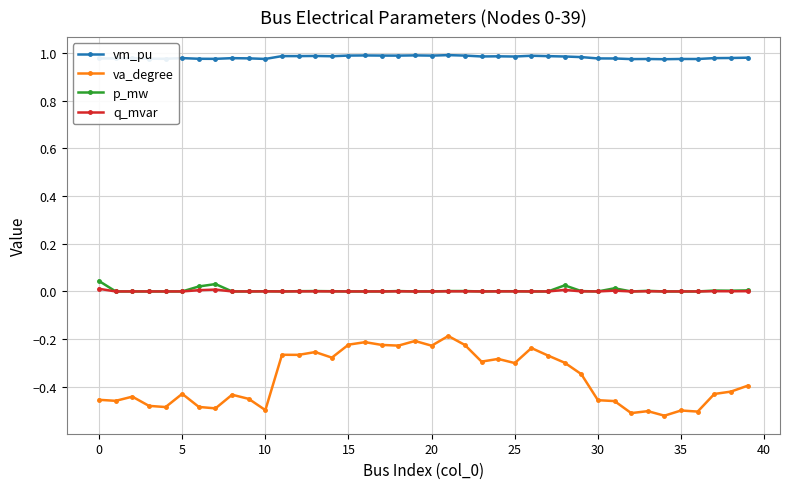

Which series has the largest total across all categories?

vm_pu